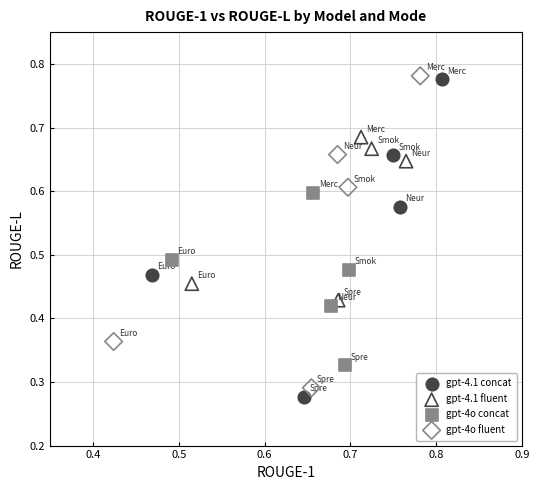

Which series has the widest spread of Y values?

gpt-4.1 concat